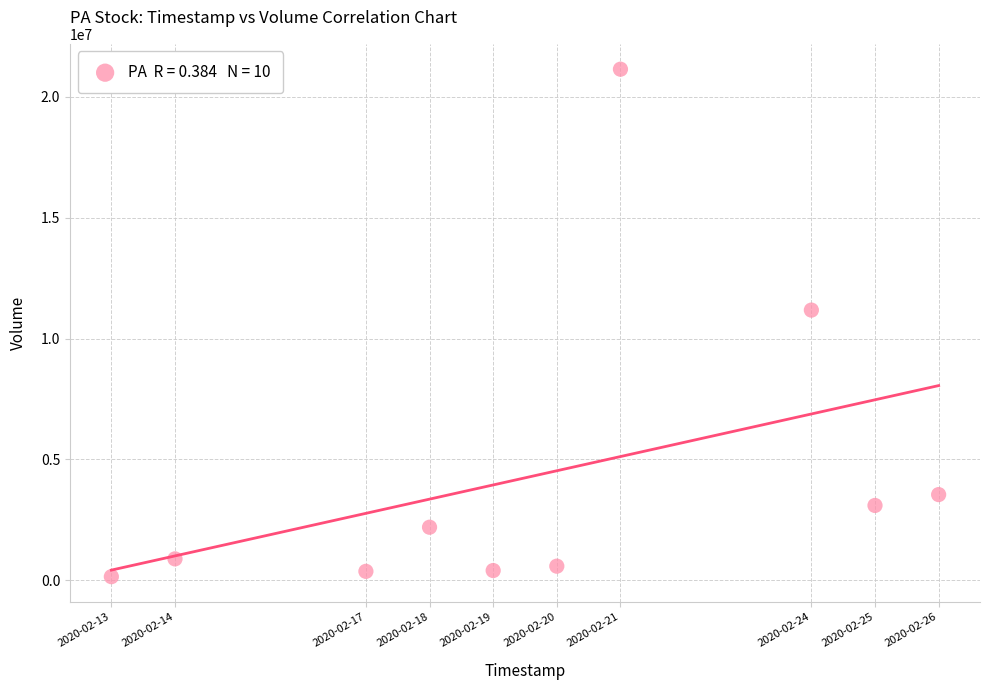

What Y value in the scatter plot is closest to 10644700?

11175300